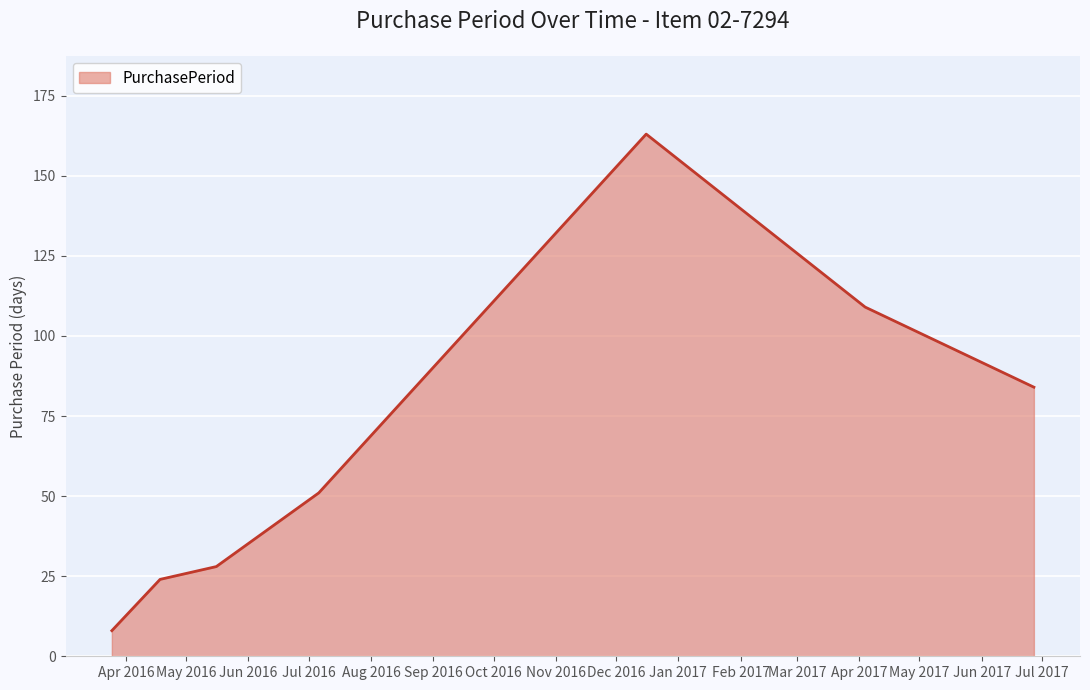

What is the smallest value displayed?

8